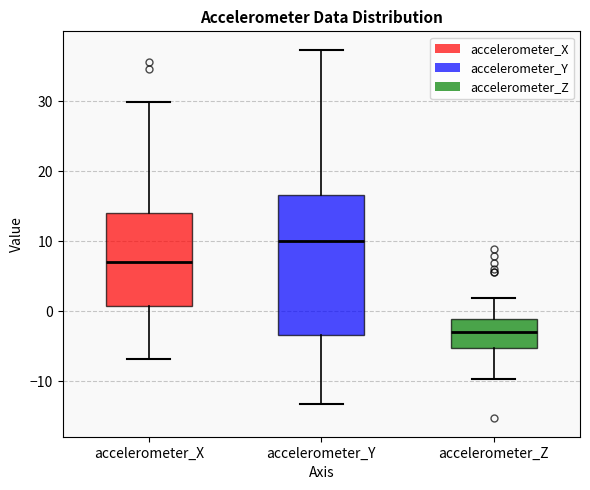

Where is the upper edge of the box for accelerometer_Z on the y-axis? The values are not printed on the chart, so give them approximately, as read against the axis.

-1